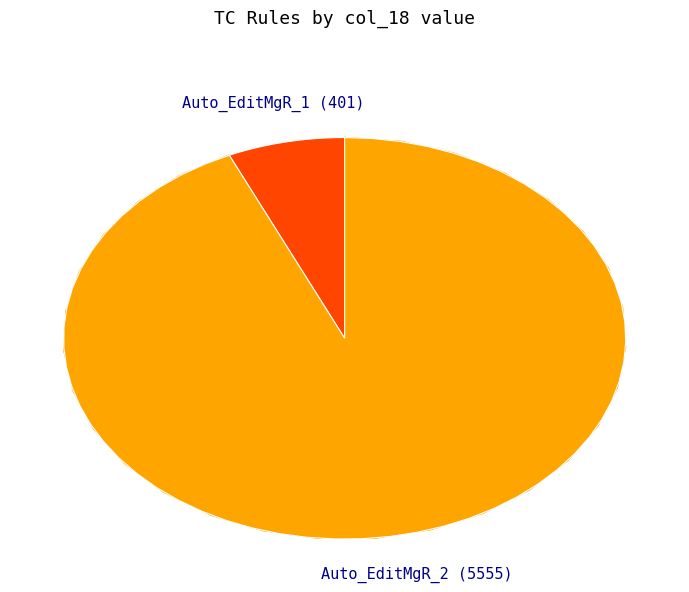

What is the smallest slice in the pie chart?

Auto_EditMgR_1